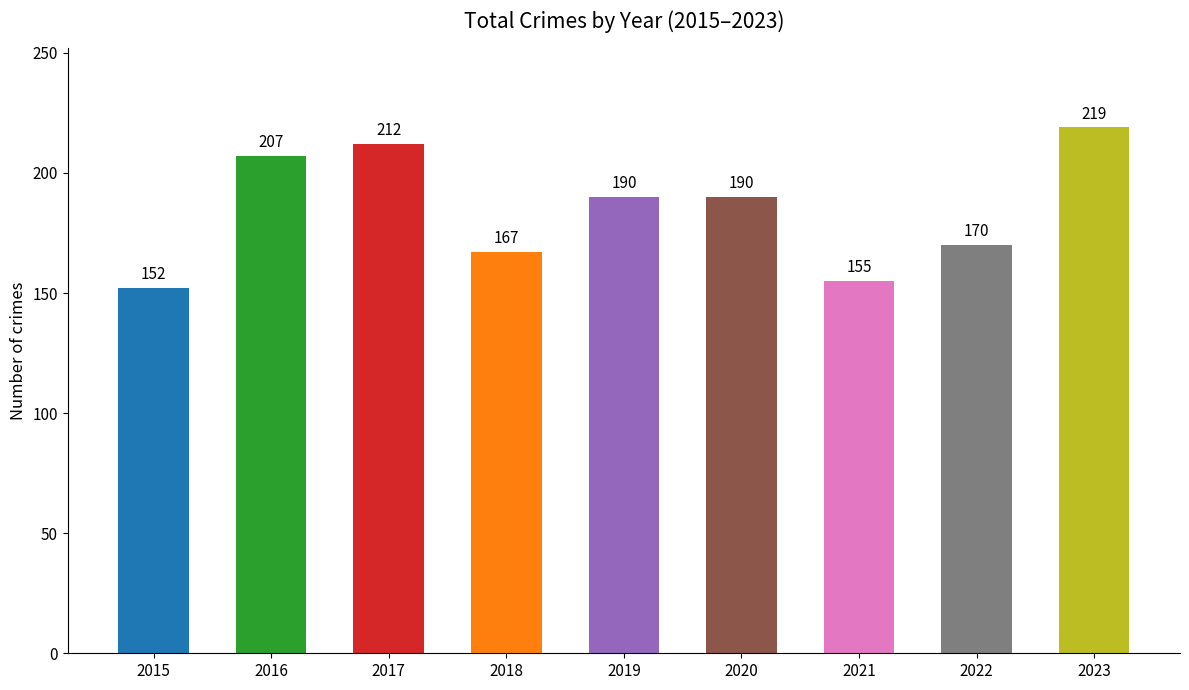

What is the value of the 7th bar from the left?

155